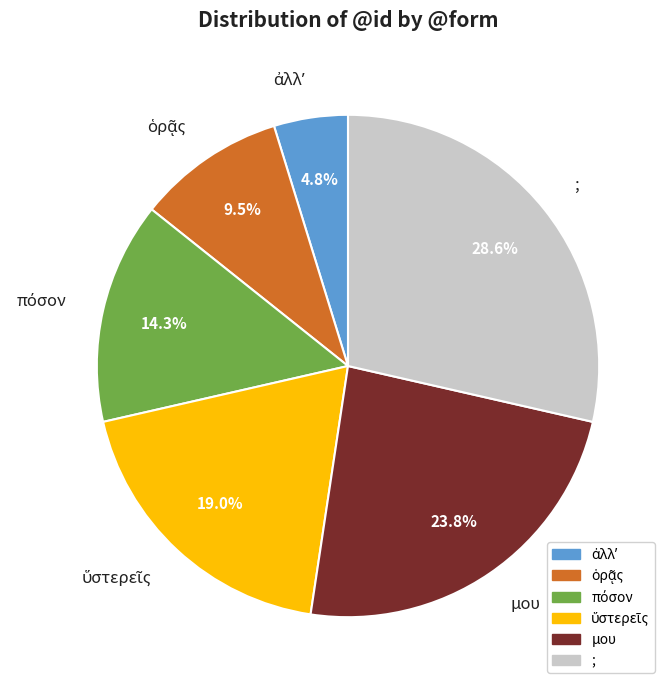

Count the number of slices in the pie.

6